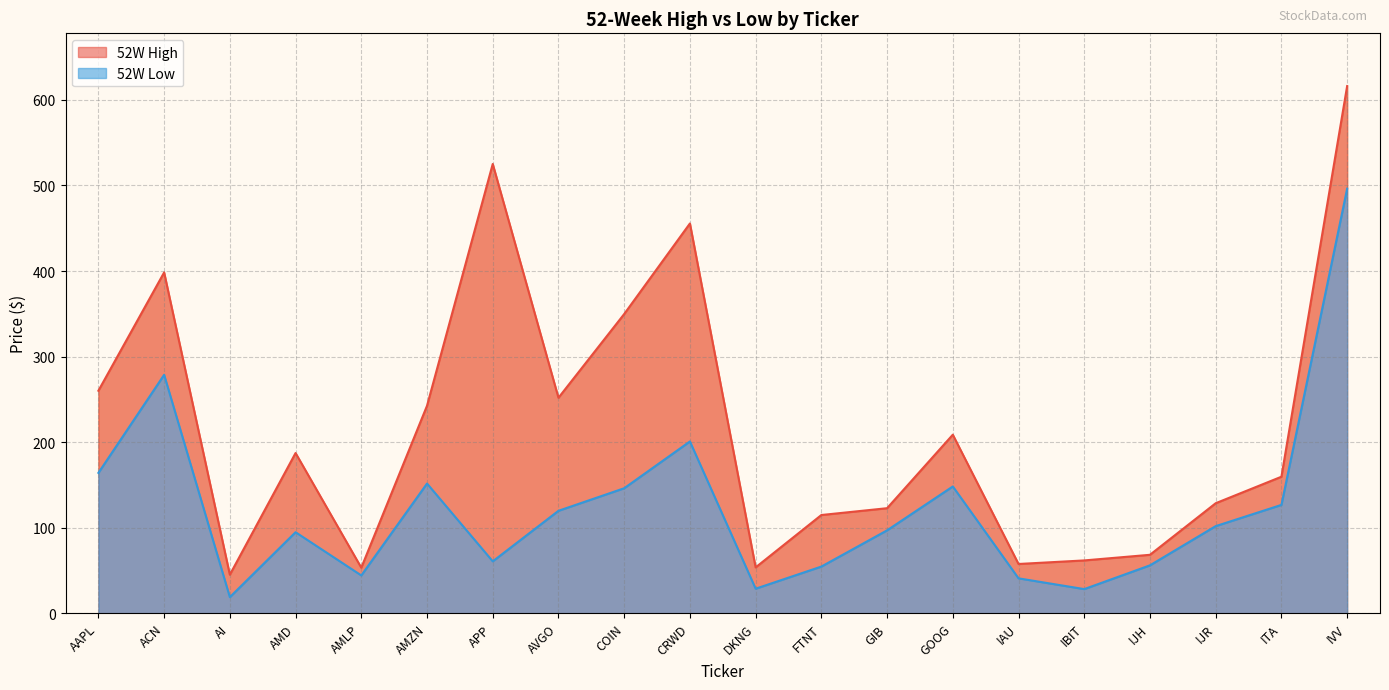

At which category is the sum across all series the highest?

IVV